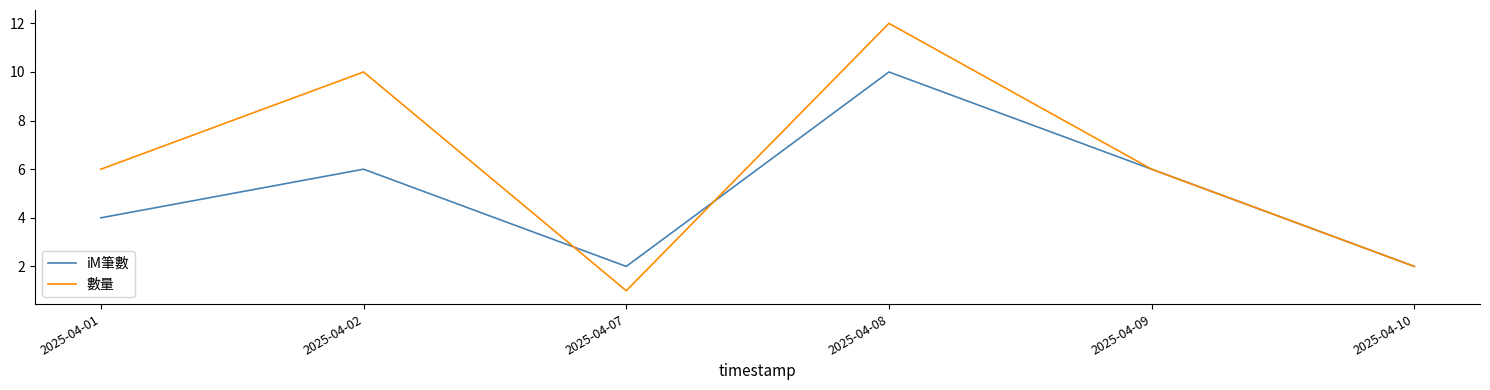

At which category is the sum across all series the highest?

2025-04-08